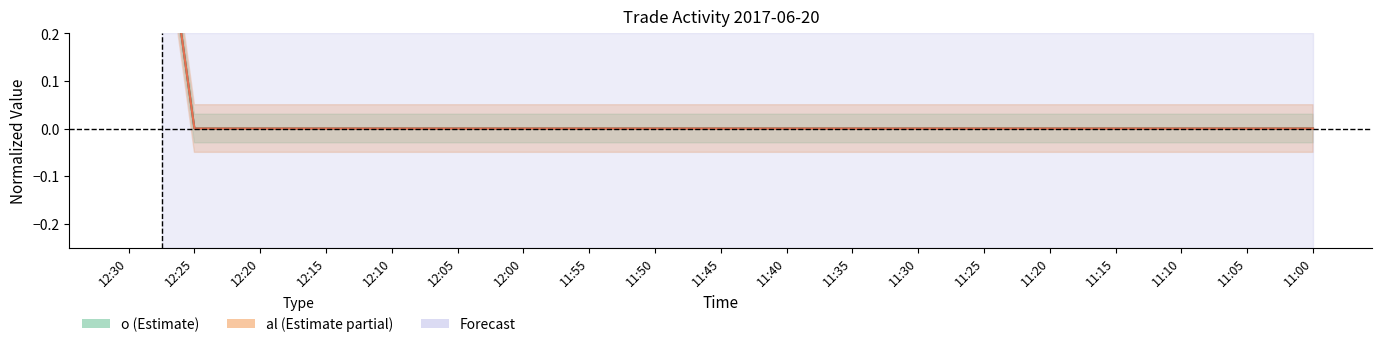

Between 11:40 and 12:20, which is larger?

11:40